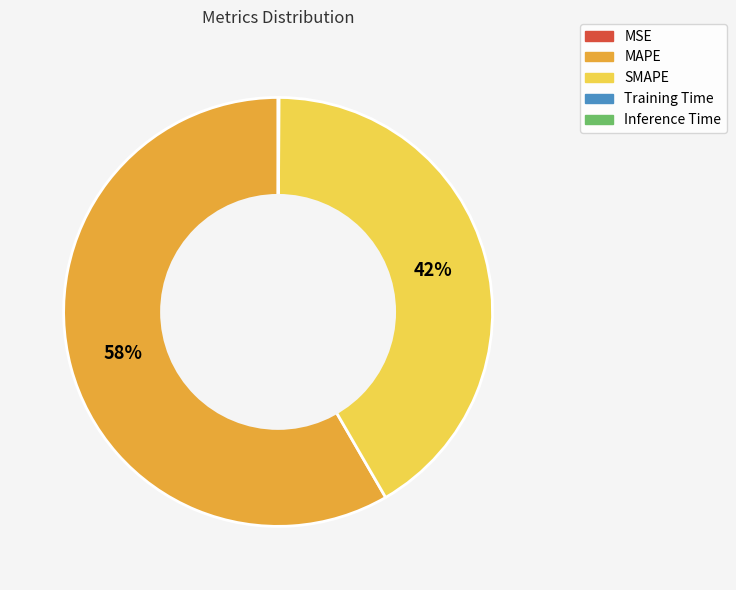

Which slice is the largest?

MAPE